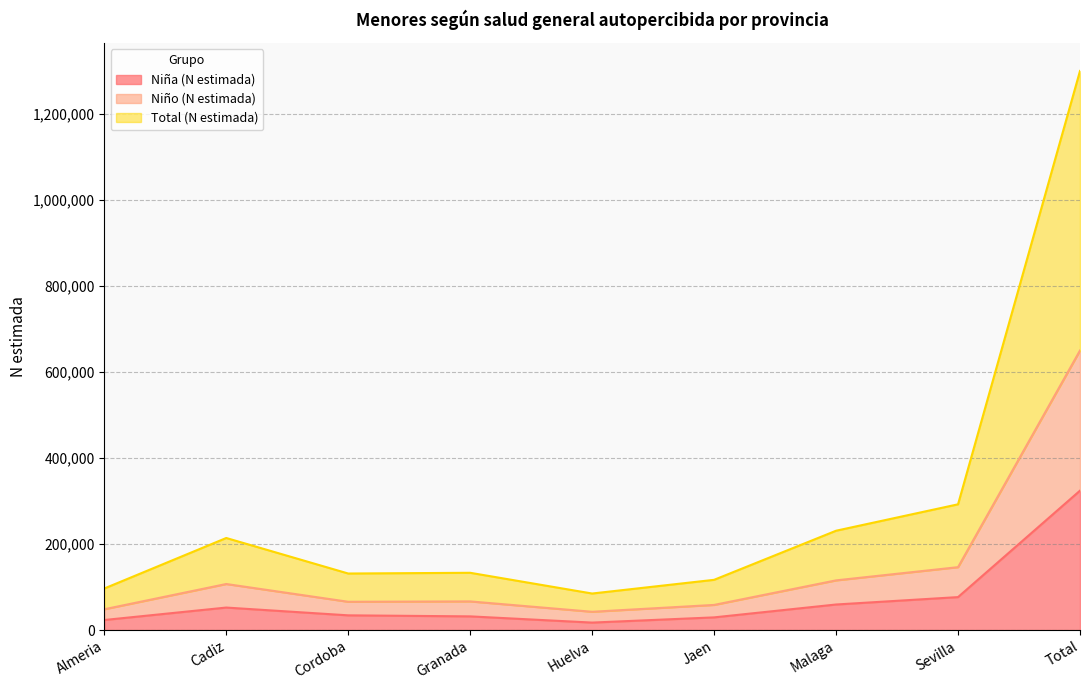

The value of Total (N estimada) at Cadiz is 107034. True or false?

True